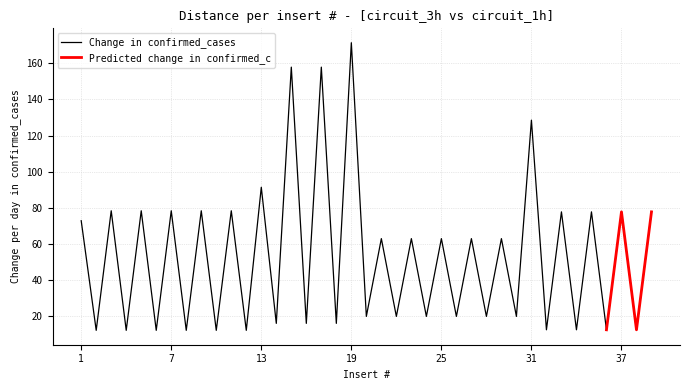

Does the chart display data point markers on the line(s)?

No